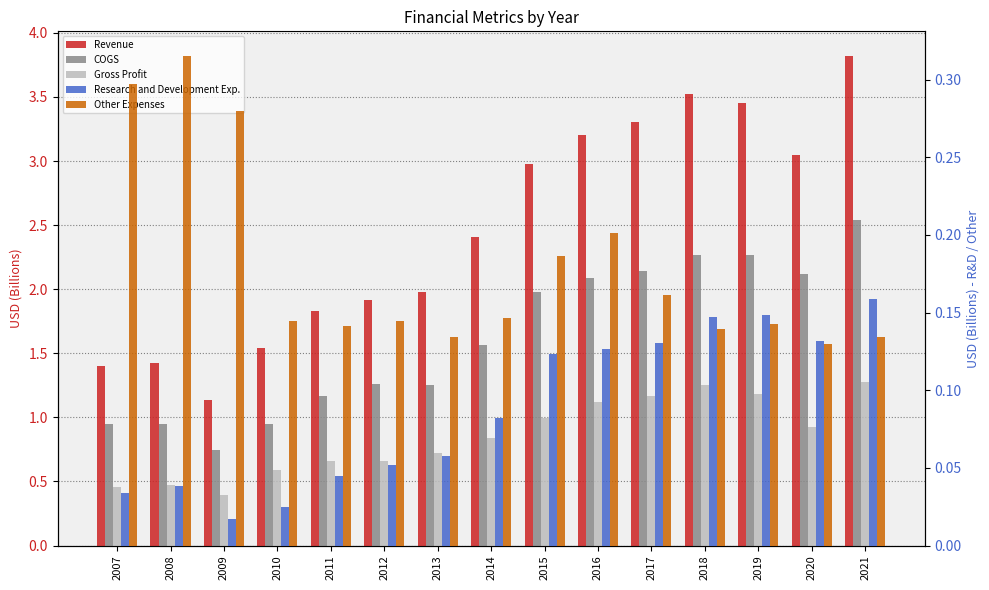

What is the total value across all series at 2012?

4.0